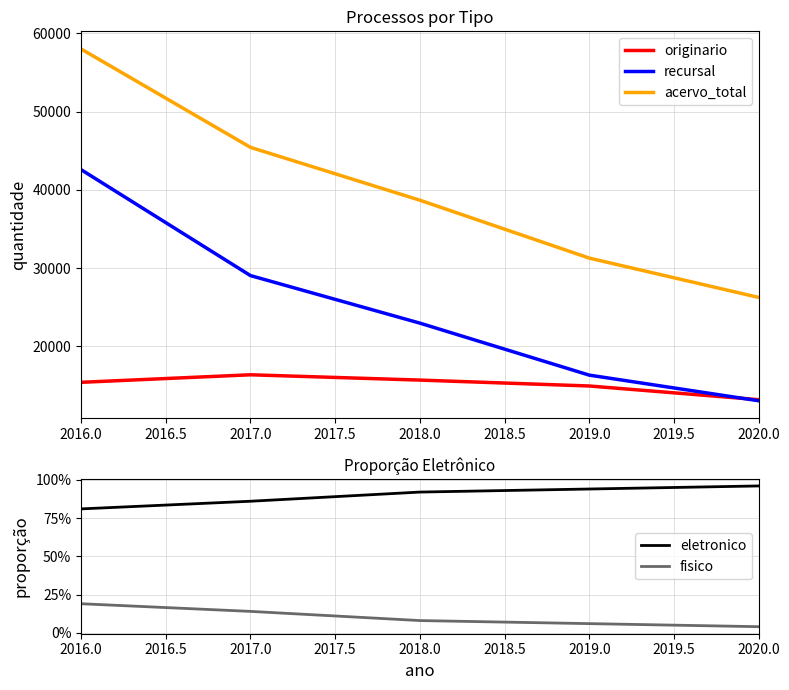

At which label does recursal reach its minimum?

2020.0